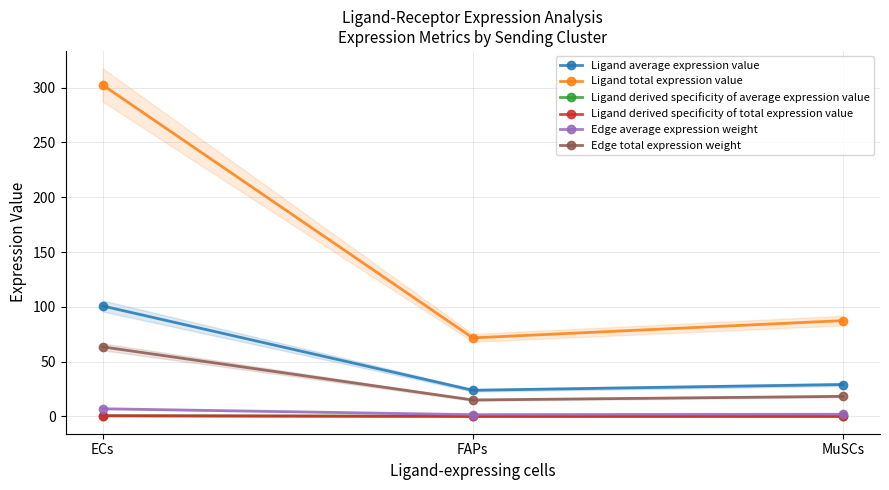

List the series in order of their peak value, highest first.

Ligand total expression value, Ligand average expression value, Edge total expression weight, Edge average expression weight, Ligand derived specificity of total expression value, Ligand derived specificity of average expression value